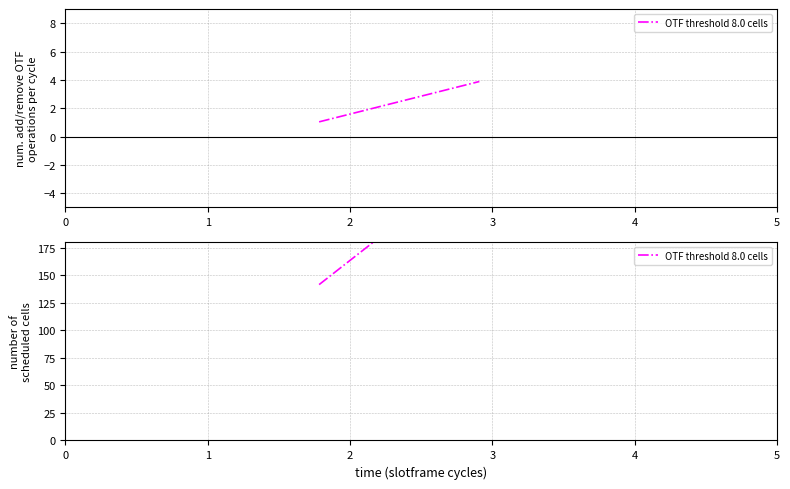

Reading right to left, list all the values displayed in this chart.

255.3	141.4